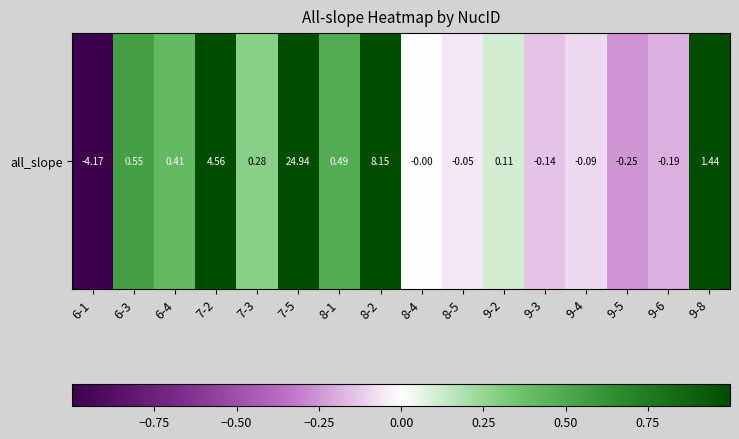

The value at 7-2 is 1.7. True or false?

False